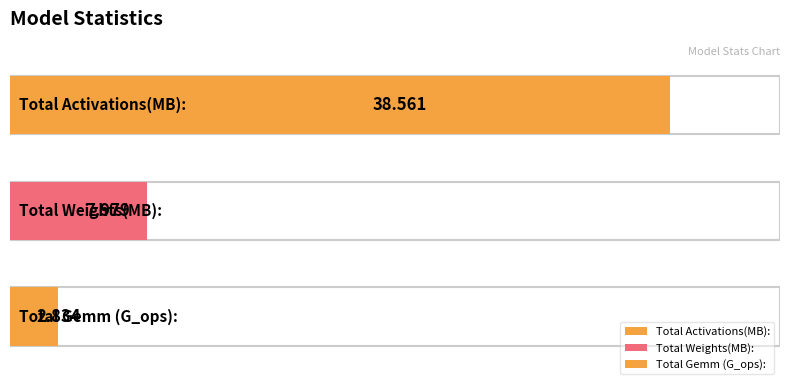

What is the sum of the values at Total Activations(MB): and Total Weights(MB):?

46.5